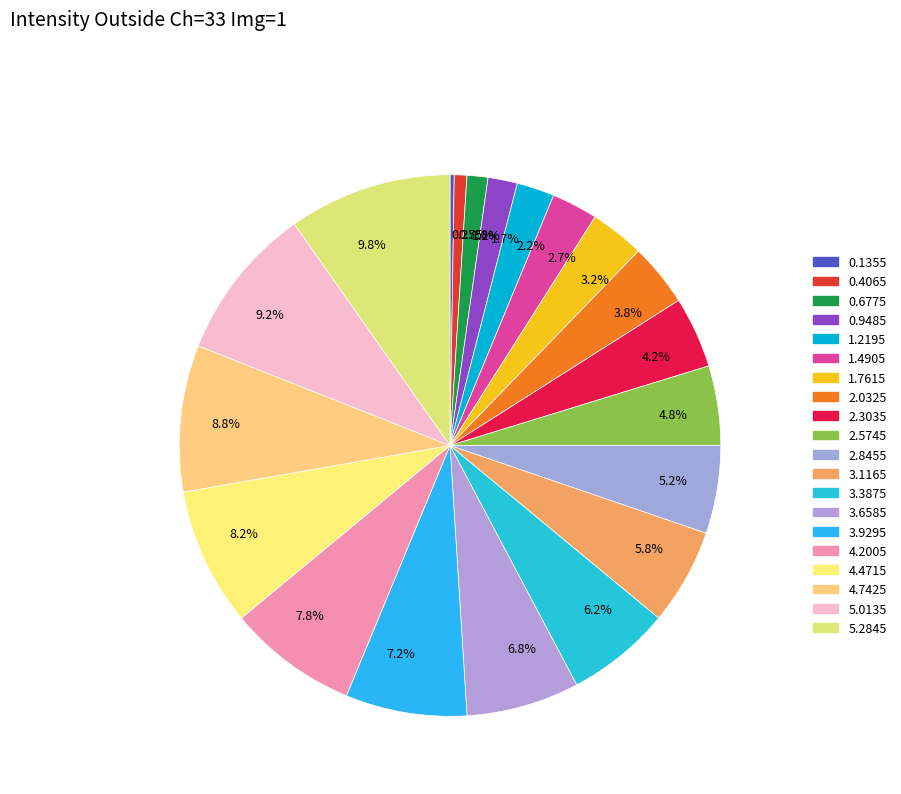

Combined, do 3.2% and 6.2% account for over 50%?

No